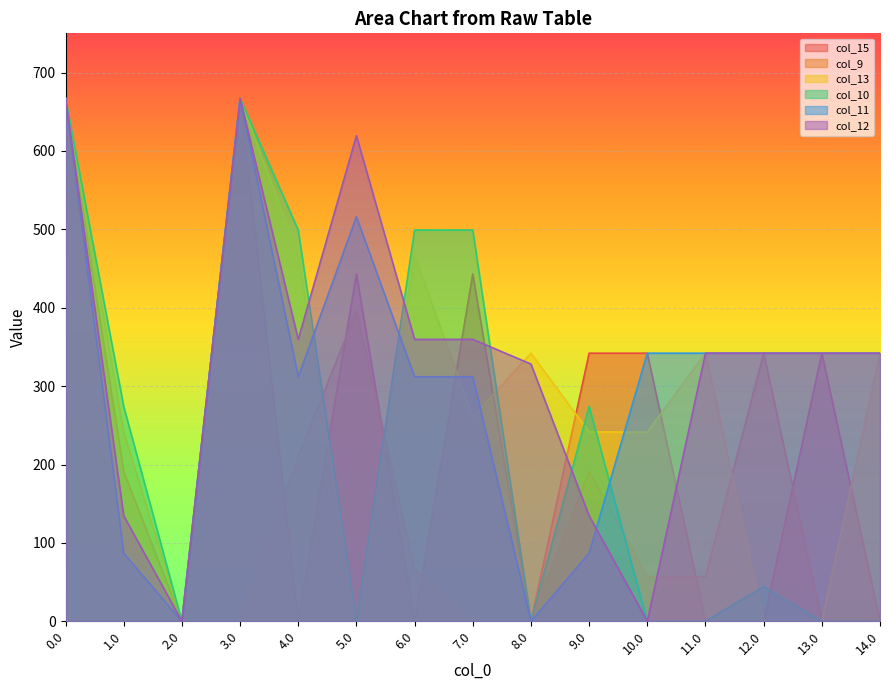

After their last crossing, which series has the higher values: col_13 or col_9?

col_9